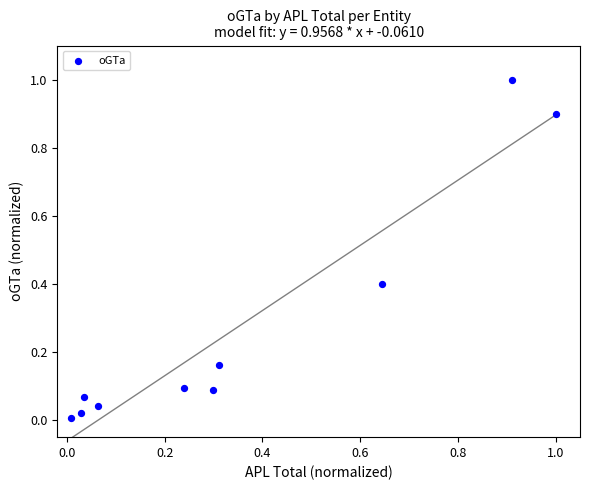

What is the average Y value?

0.3